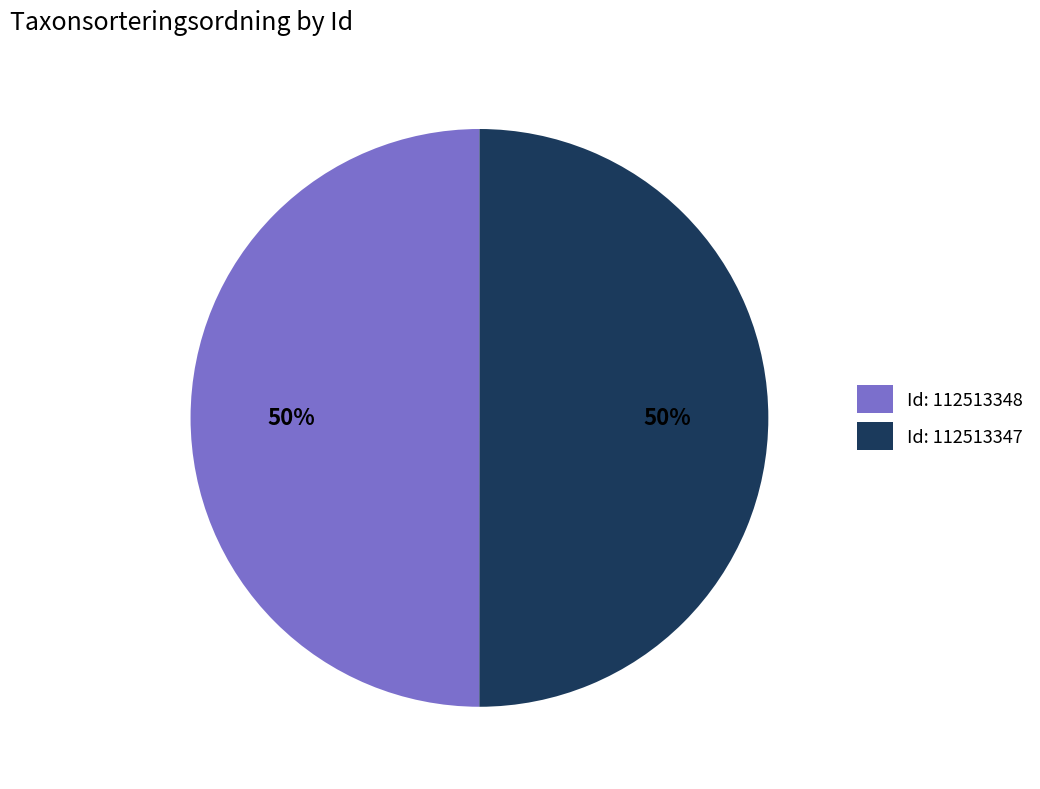

To the nearest percent, what percentage of the pie is Id: 112513347?

50%